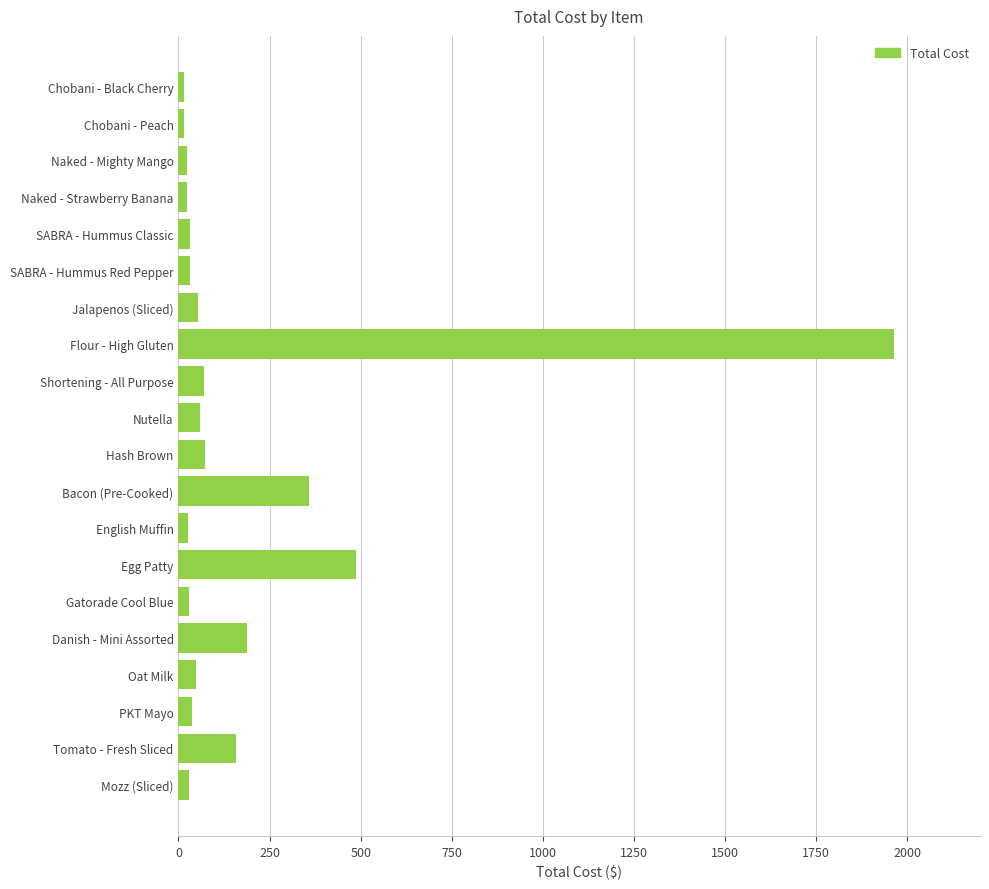

What is the sum of all values?

3719.1